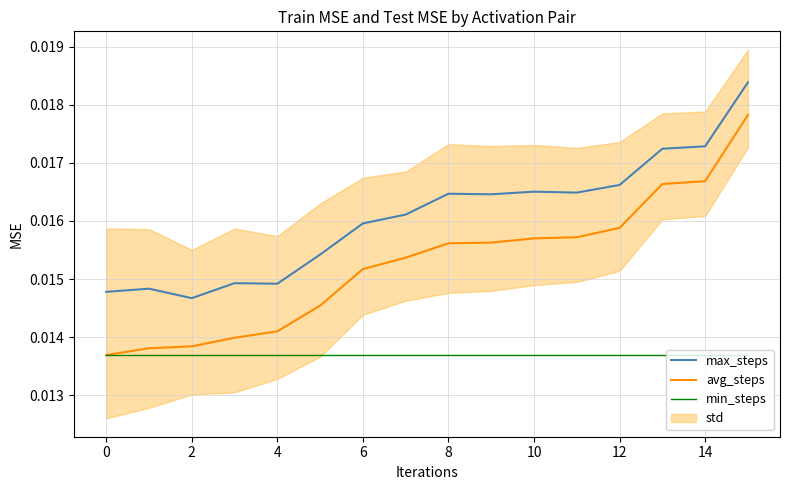

True or false: max_steps and avg_steps intersect in this chart.

False